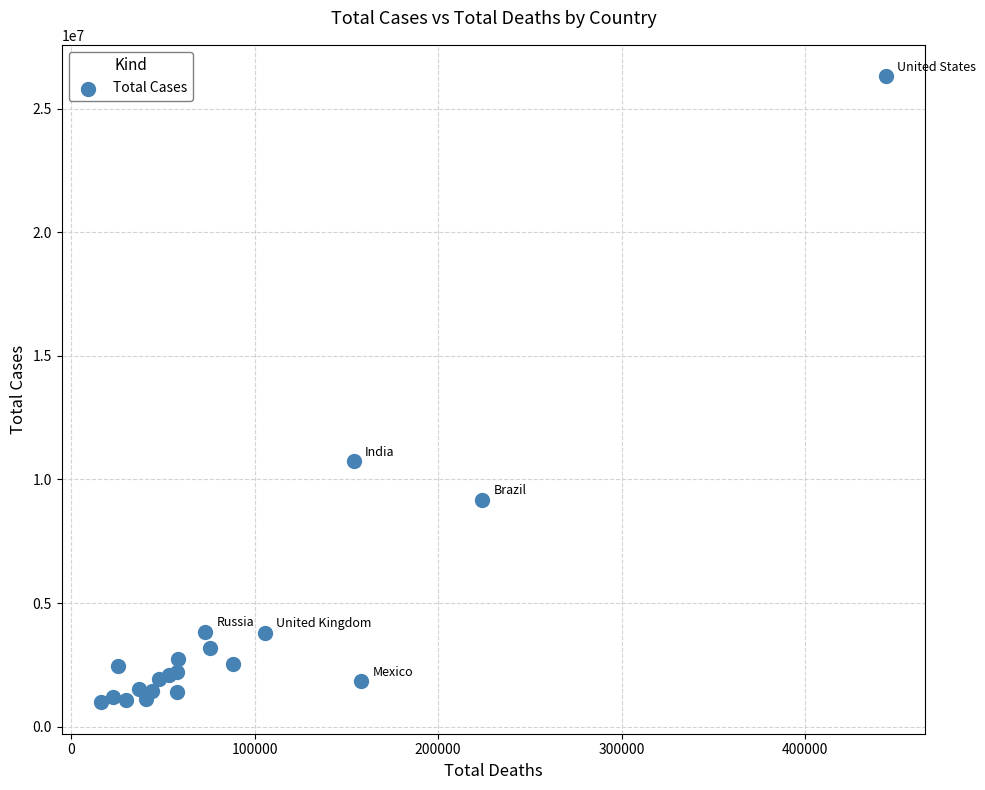

What Y value in the scatter plot is closest to 13646532?

10733131